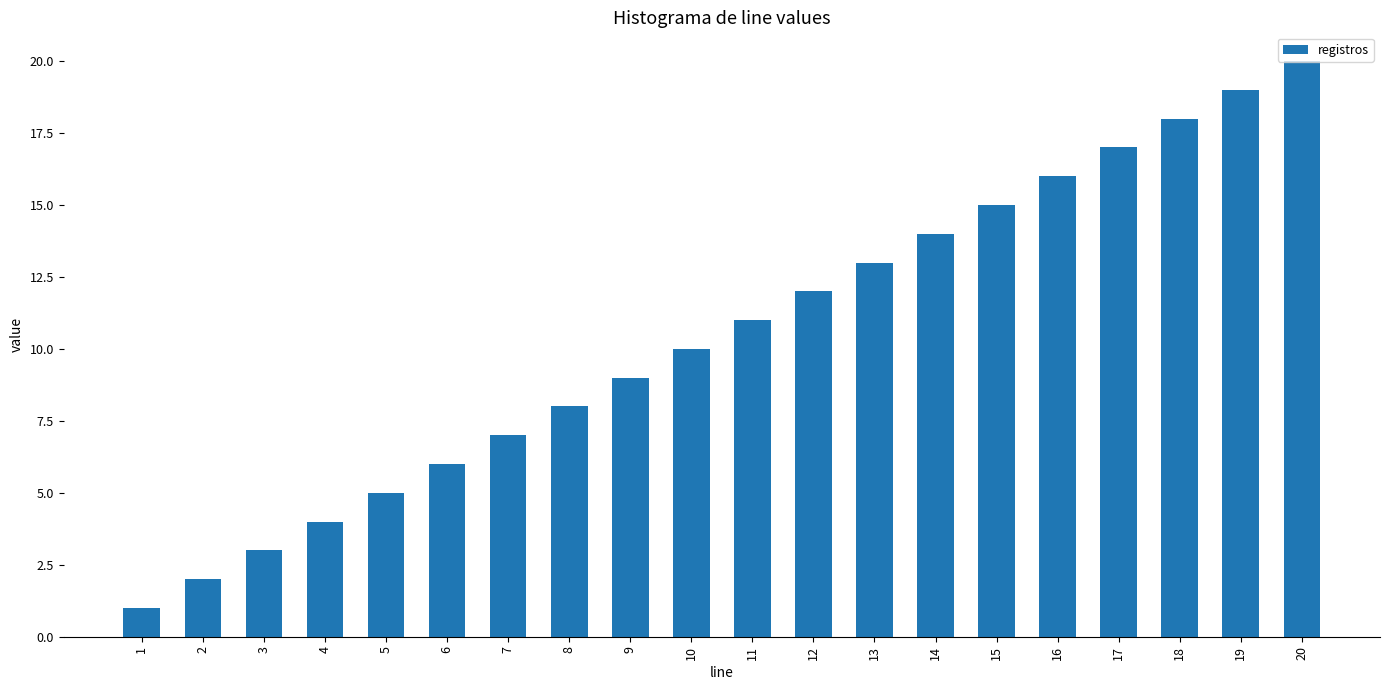

What is the sum of the values at 5 and 10?

15